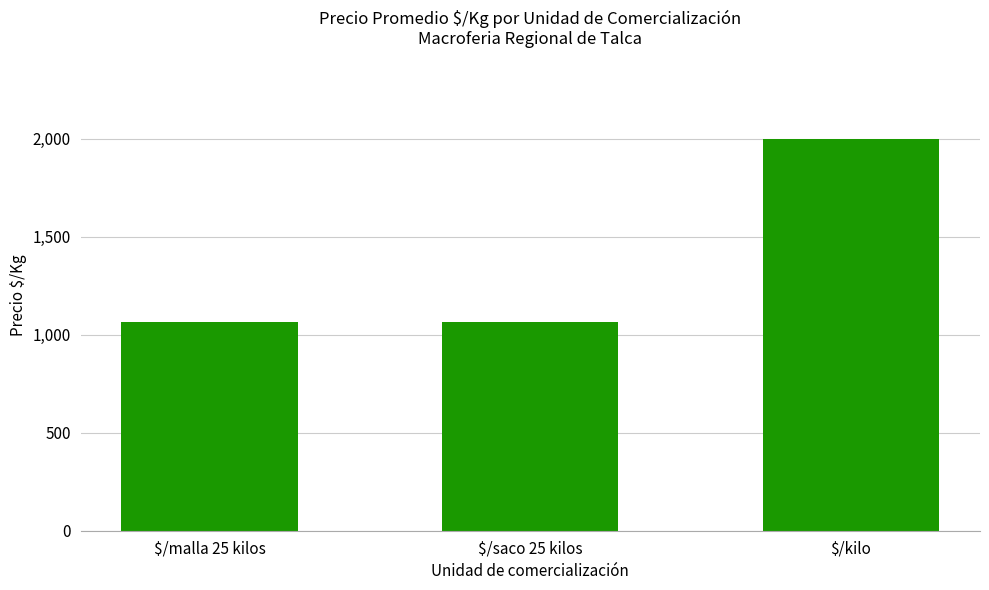

What is the label of the 2nd bar from the right?

$/saco 25 kilos